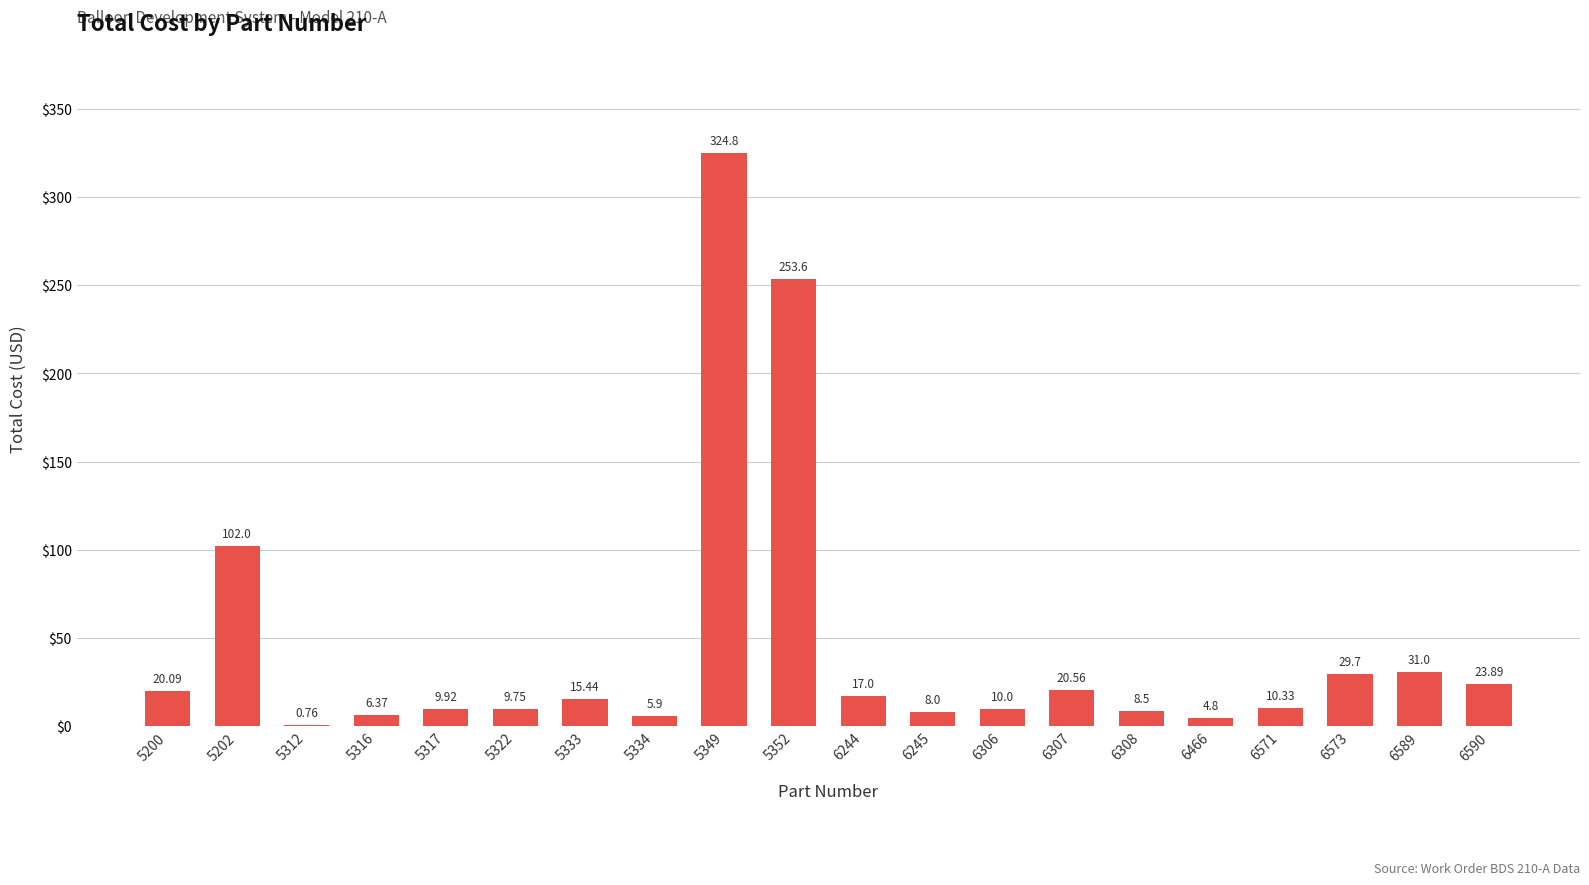

Are the bars horizontal?

No